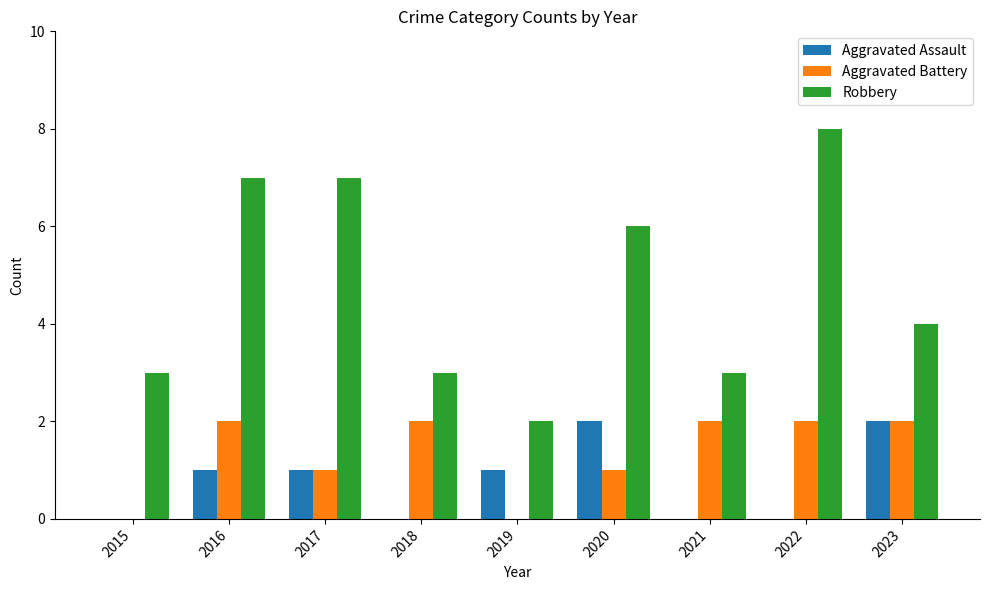

Which series has the largest total across all categories?

Robbery